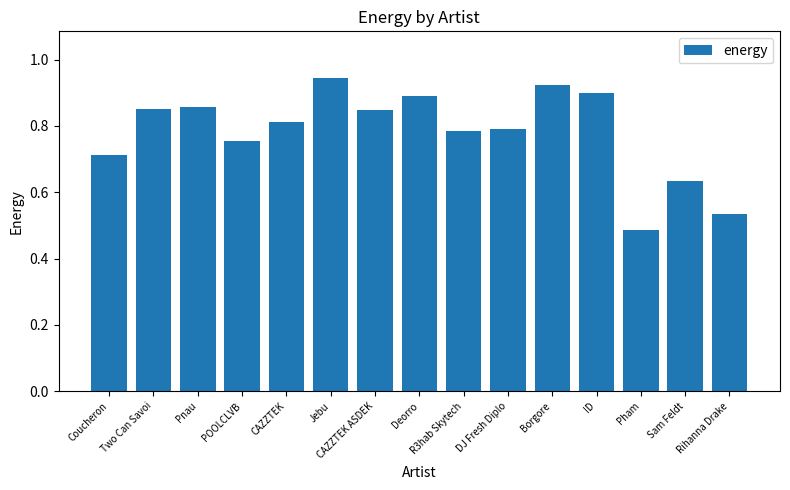

Which label corresponds to the smallest value in the chart?

Pham